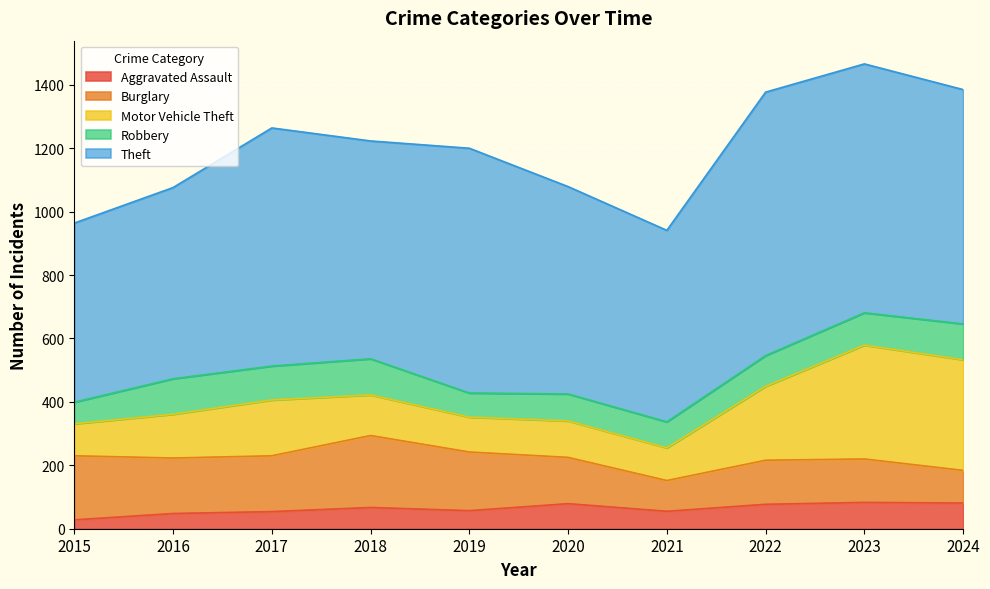

Reading left to right, what are all the values shown in this chart?

Aggravated Assault: 2015=28	2016=48	2017=54	2018=67	2019=57	2020=79	2021=55	2022=77	2023=83	2024=81
Burglary: 2015=202	2016=175	2017=176	2018=227	2019=185	2020=146	2021=97	2022=139	2023=137	2024=103
Motor Vehicle Theft: 2015=101	2016=138	2017=176	2018=128	2019=110	2020=115	2021=103	2022=233	2023=359	2024=349
Robbery: 2015=68	2016=112	2017=107	2018=114	2019=76	2020=85	2021=82	2022=97	2023=102	2024=113
Theft: 2015=565	2016=603	2017=751	2018=687	2019=772	2020=654	2021=604	2022=831	2023=785	2024=739